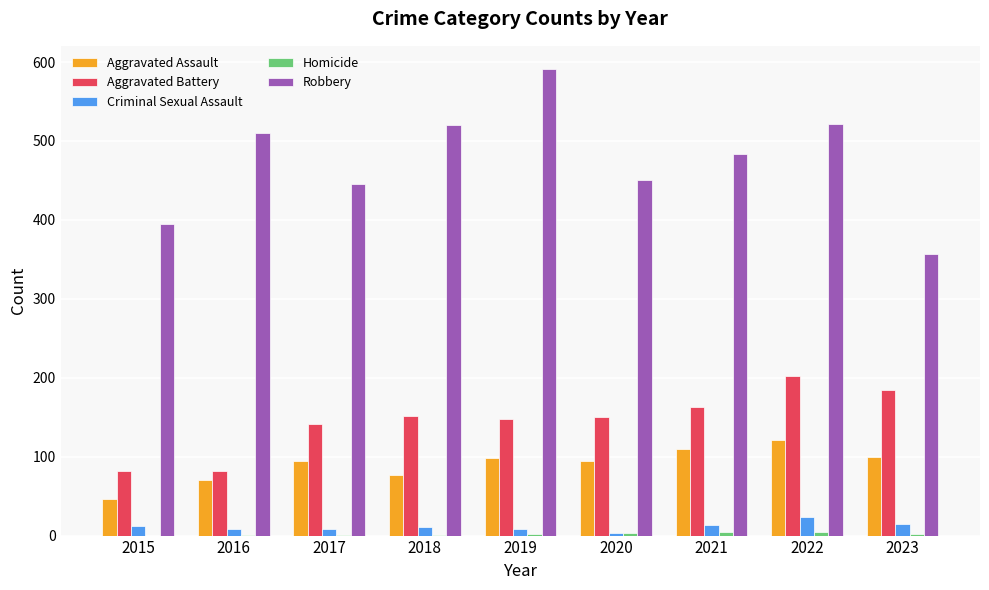

What is the maximum value for Aggravated Battery?

202